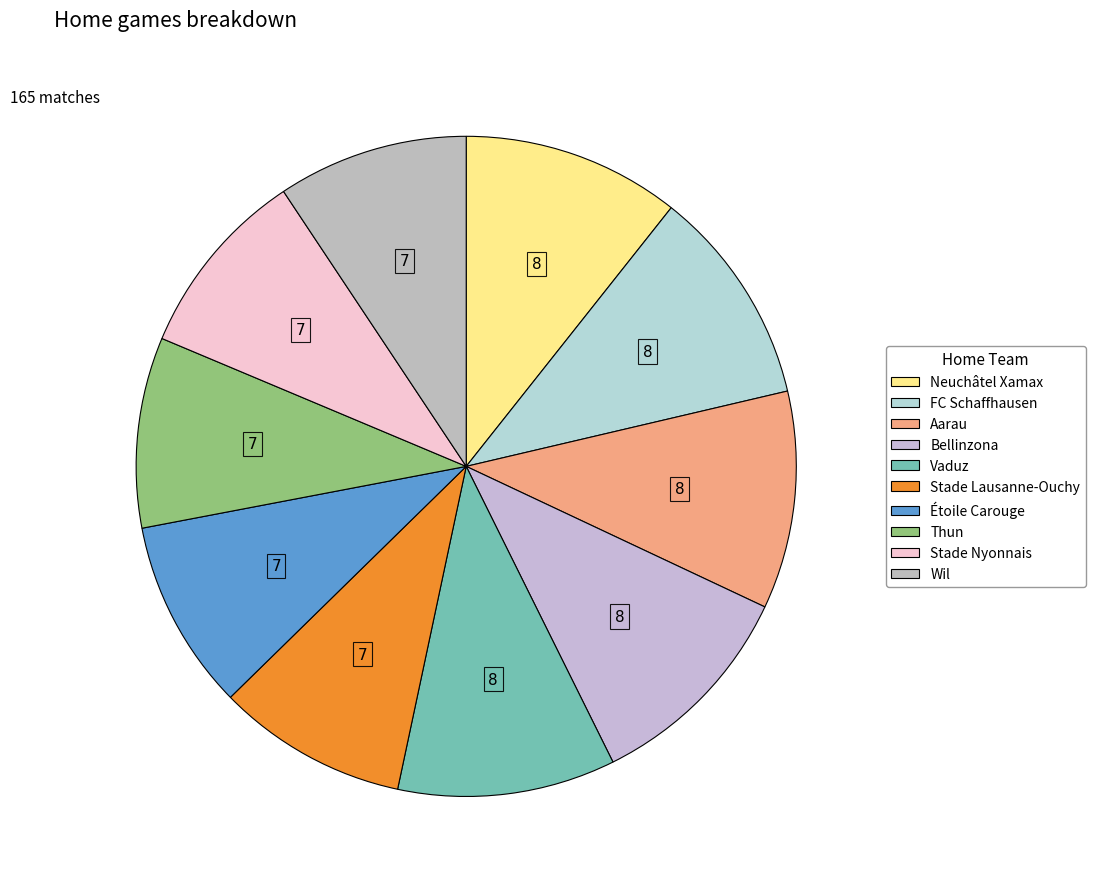

To the nearest percent, what is the difference between the Neuchâtel Xamax and Étoile Carouge slice percentages?

1%